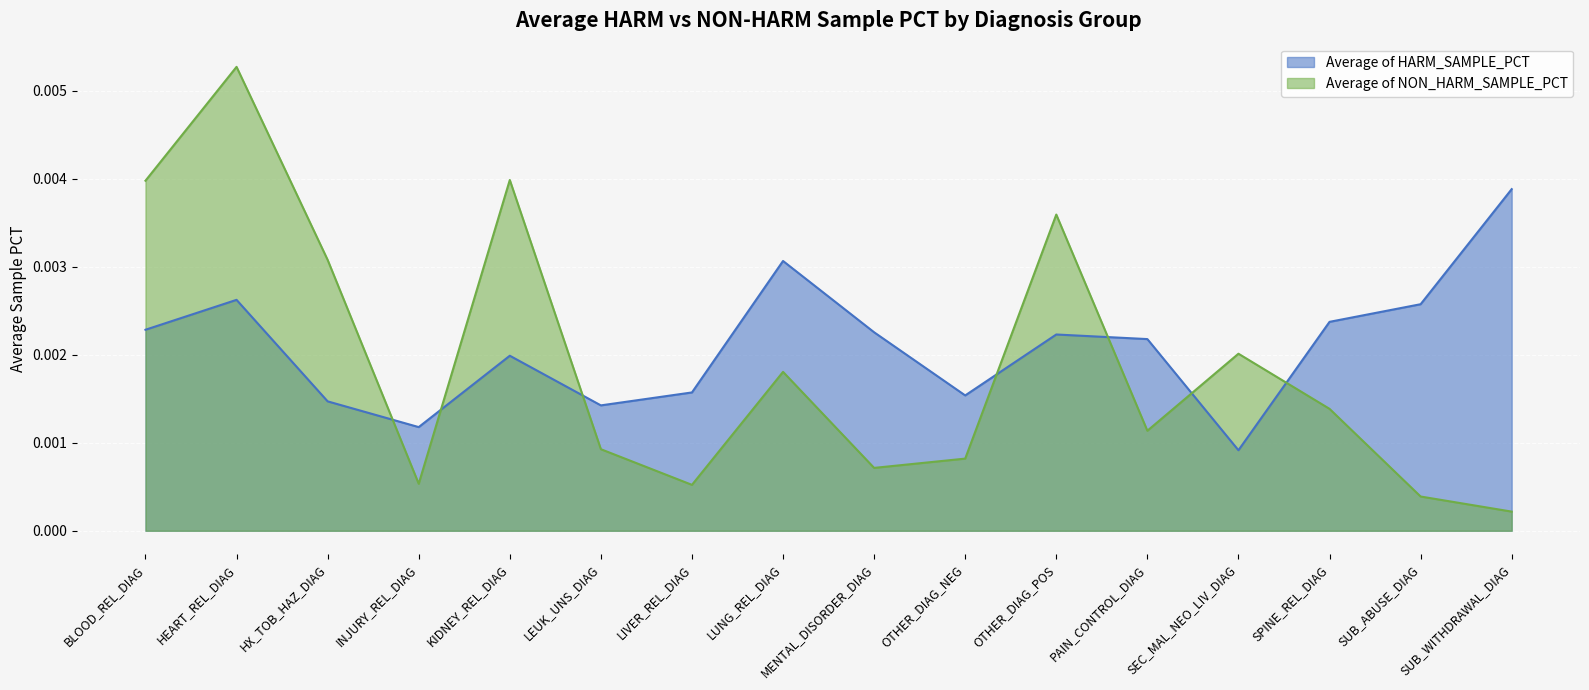

What is the label of the 5th point from the right?

PAIN_CONTROL_DIAG